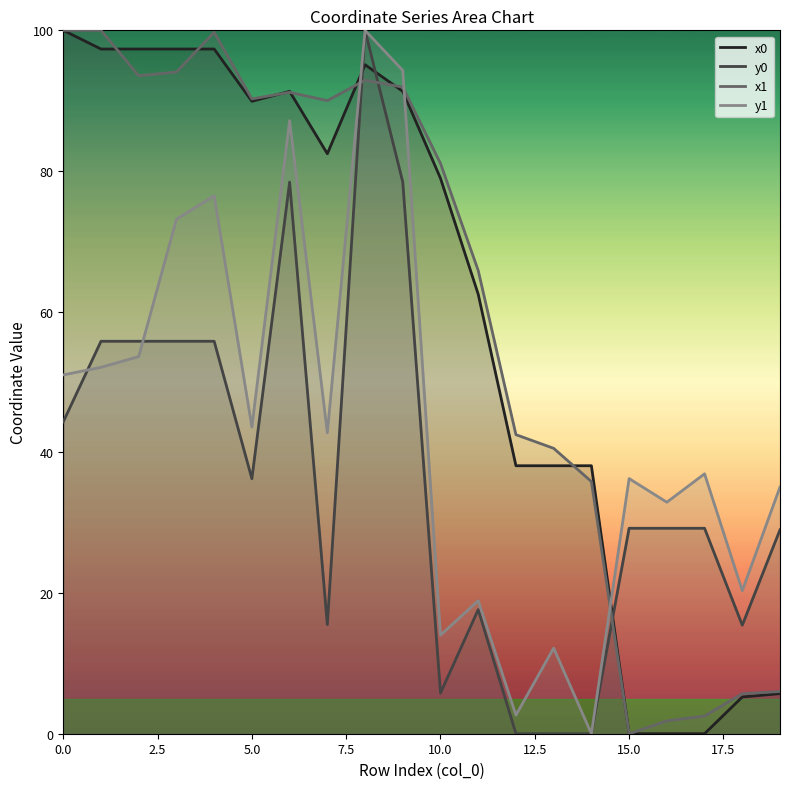

Does the chart have visible grid lines?

No